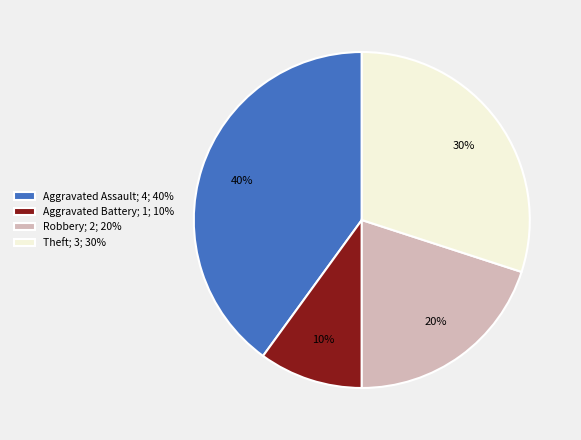

To the nearest percent, what is the difference between the Robbery and Theft slice percentages?

10%